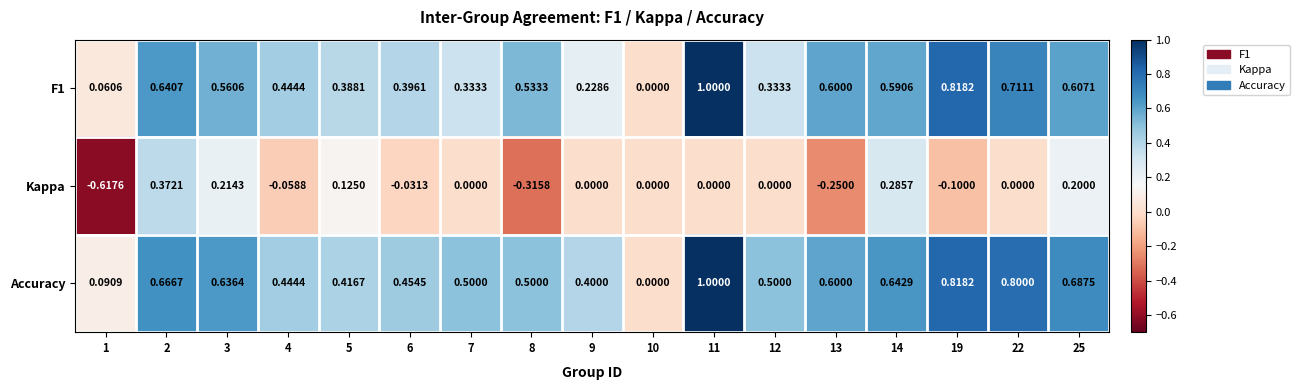

Is the value of Accuracy at 3 greater than the value of Kappa at 13?

Yes